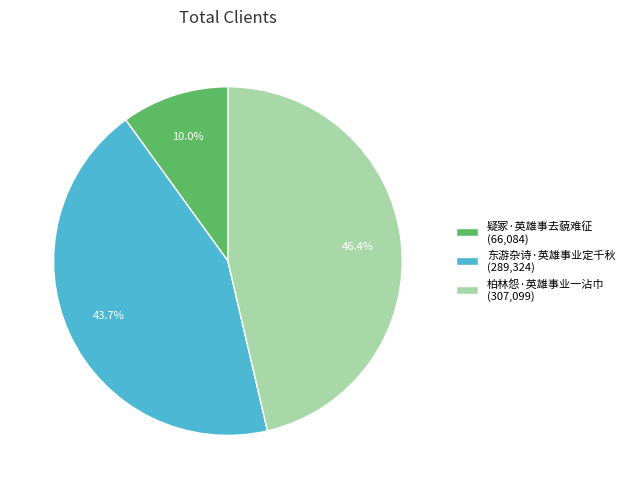

Count the number of slices in the pie.

3